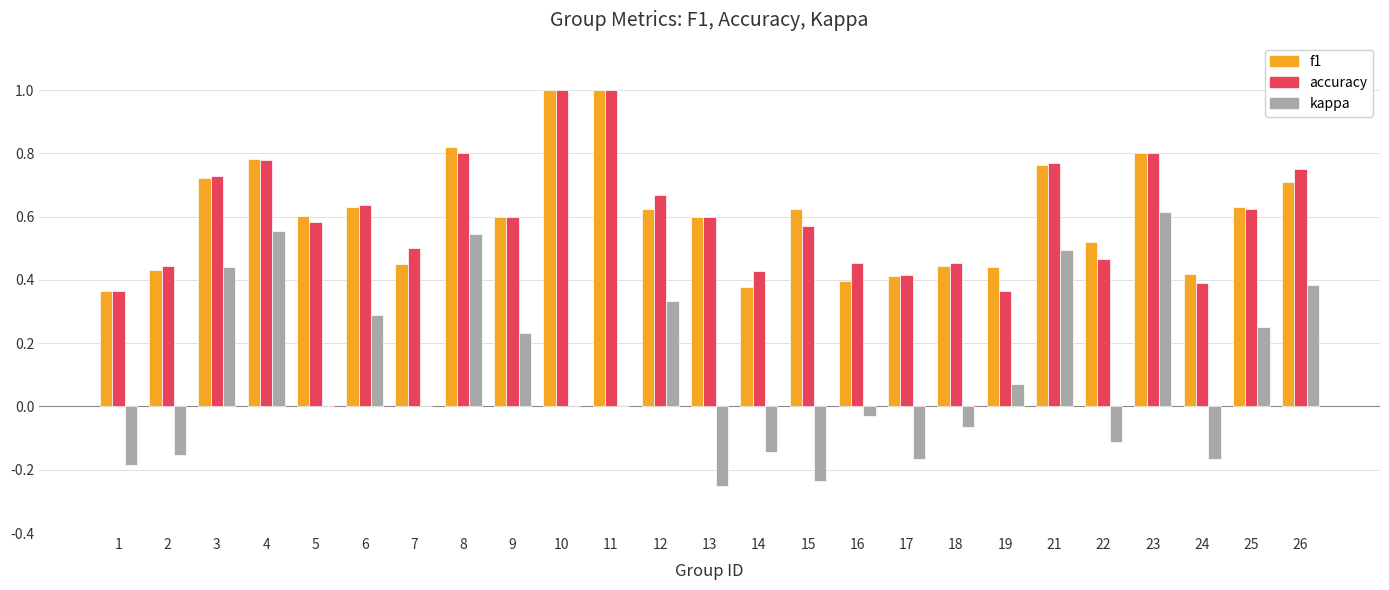

Where does the kappa series first go above 0?

3